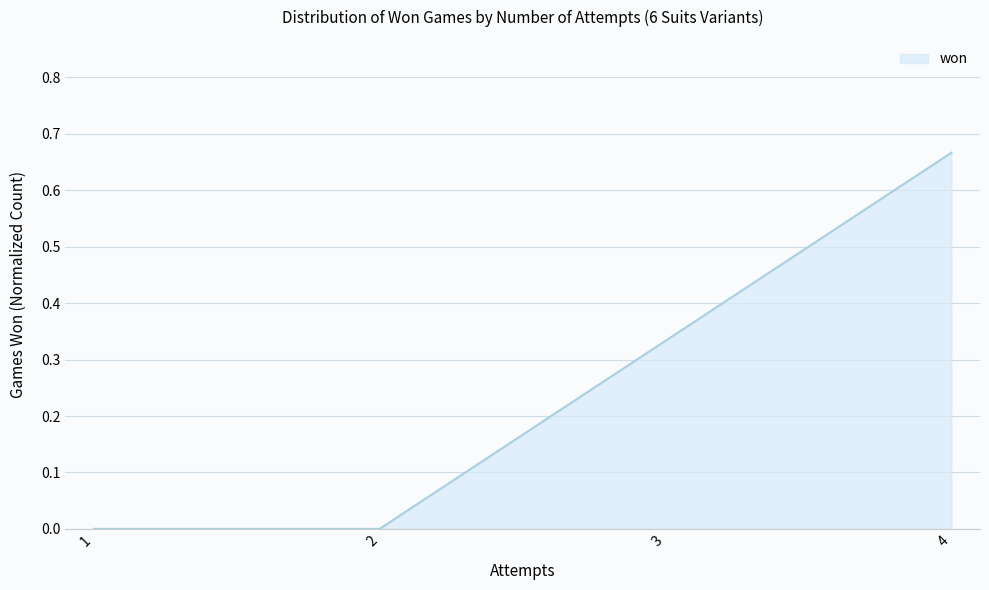

At which category does the chart reach its peak across all series?

4